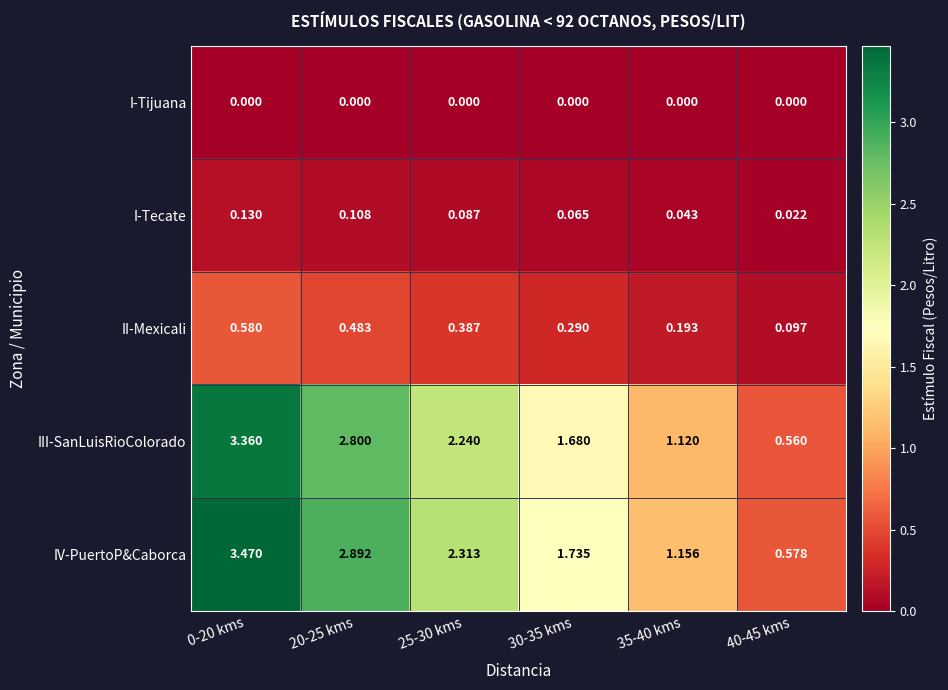

Which series has the widest spread of values?

IV-PuertoP&Caborca